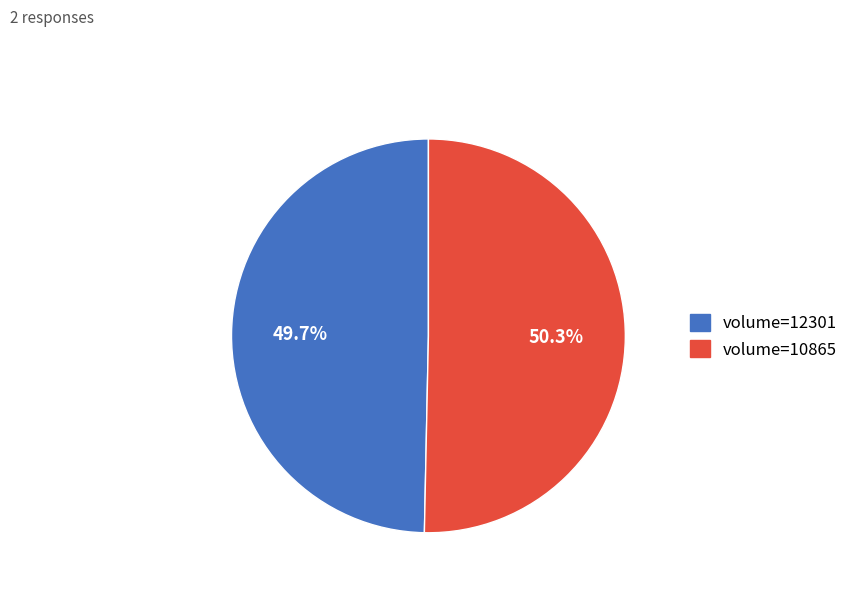

Is there any slice that represents more than half of the pie?

Yes